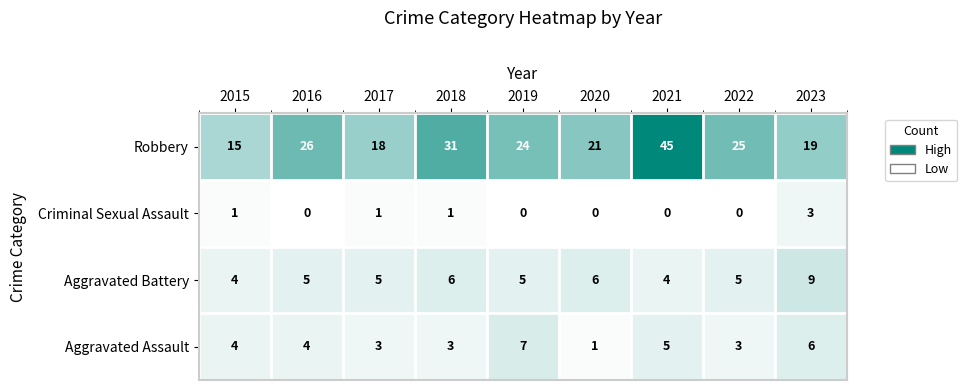

What is the highest value of the Robbery series?

45